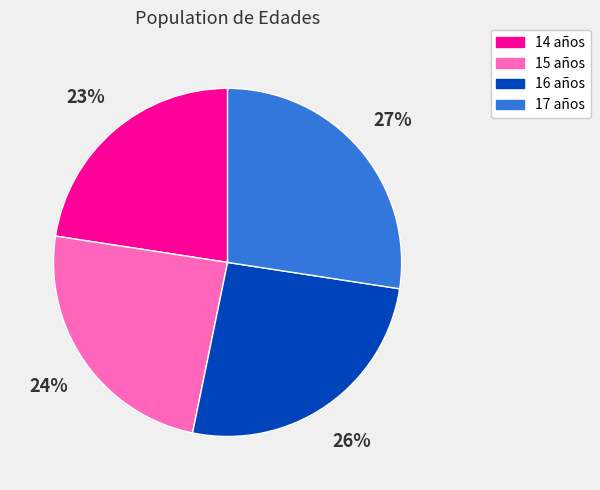

Combined, do 16 and 14 account for over 50%?

No